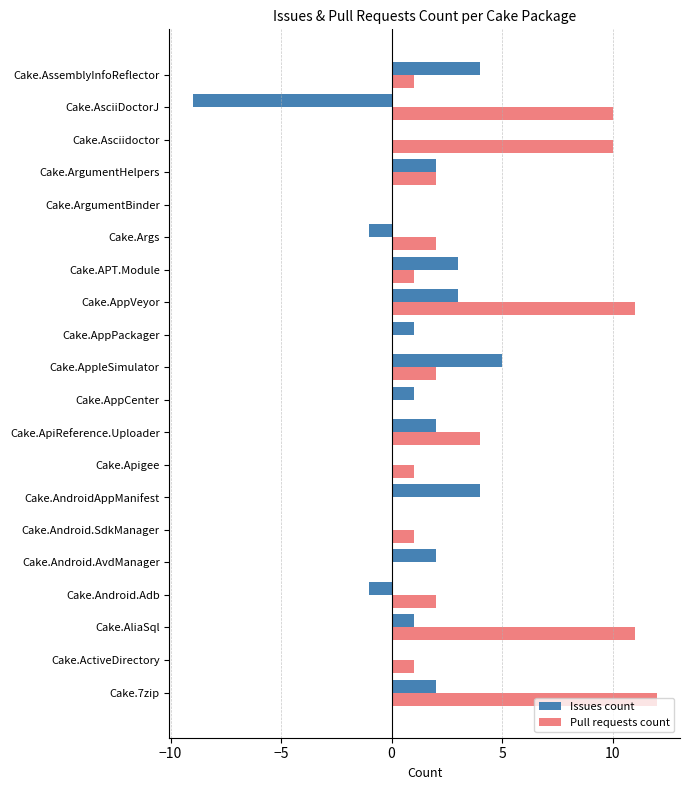

The value of Pull requests count at Cake.AppVeyor is 11. True or false?

True